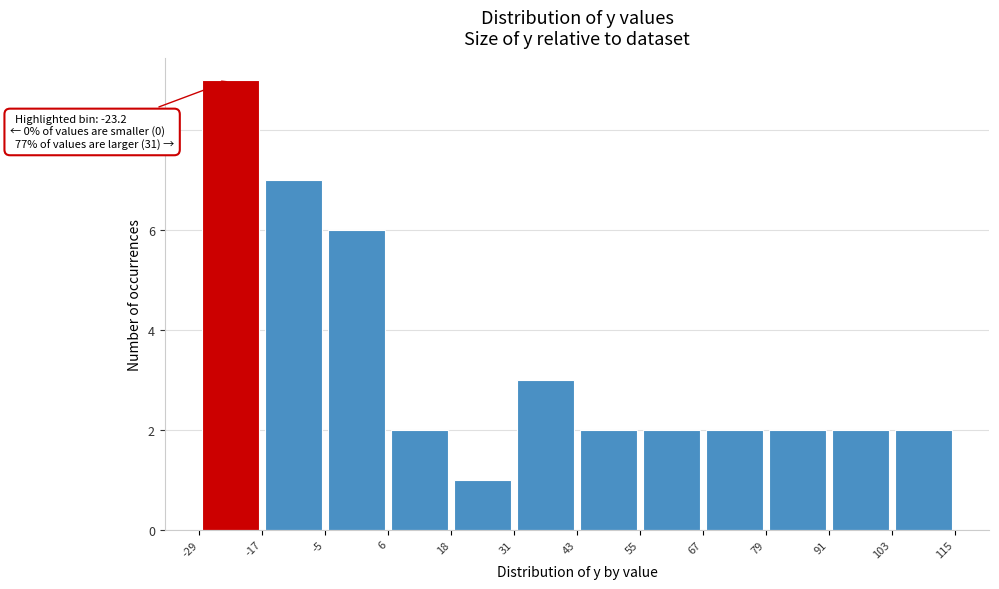

Over which range of the x-axis is the bar tallest?

-29 to -17